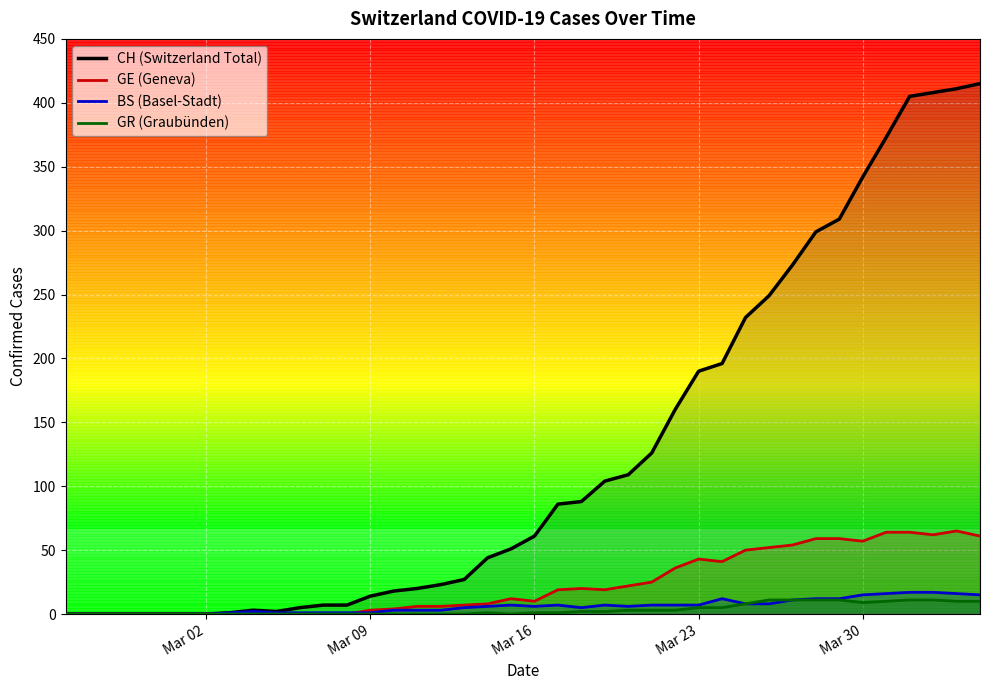

Which series has the largest total across all categories?

CH (Switzerland Total)